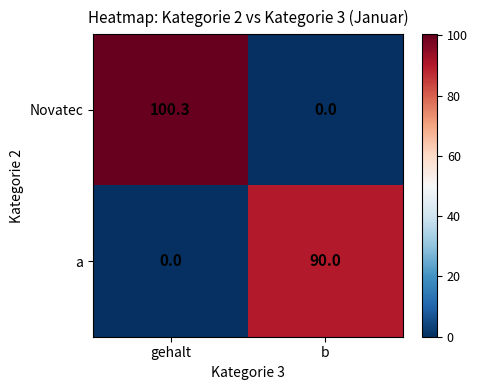

What is the difference between the Novatec values at gehalt and b?

100.3